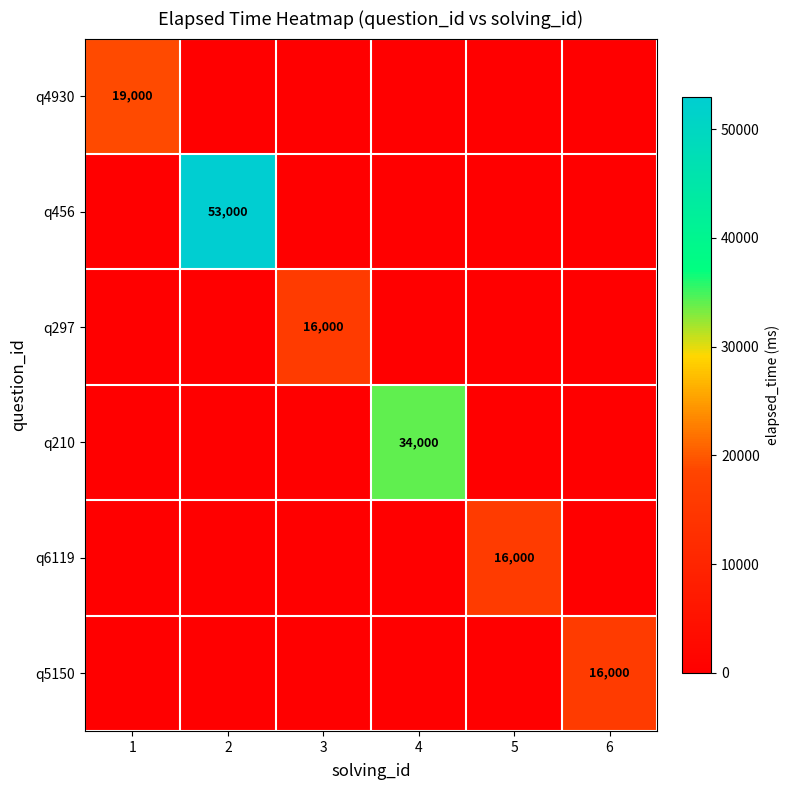

True or false: q5150 has a value of 16000 at 6.

True